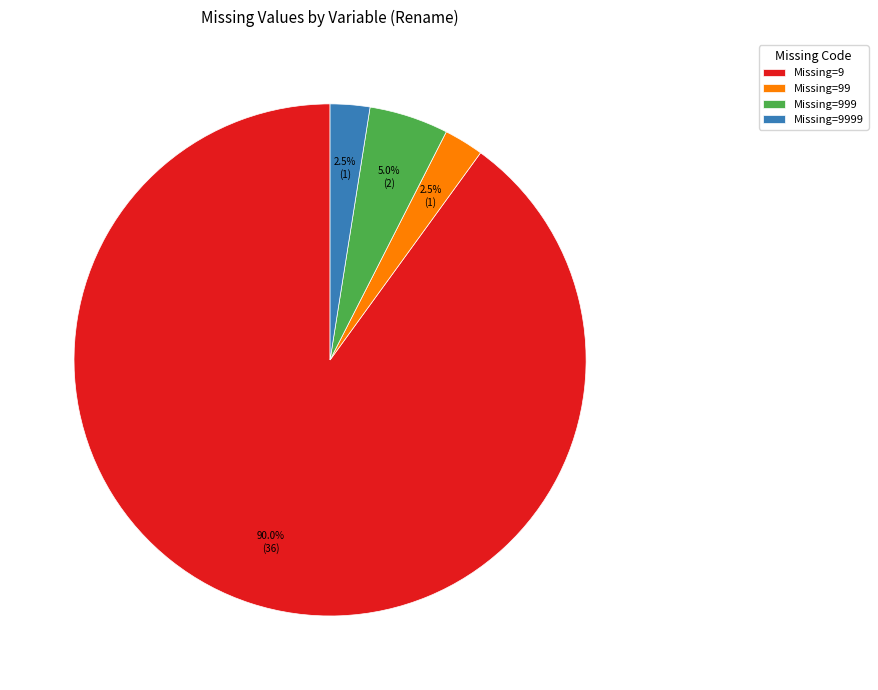

How many segments does this pie chart have?

4